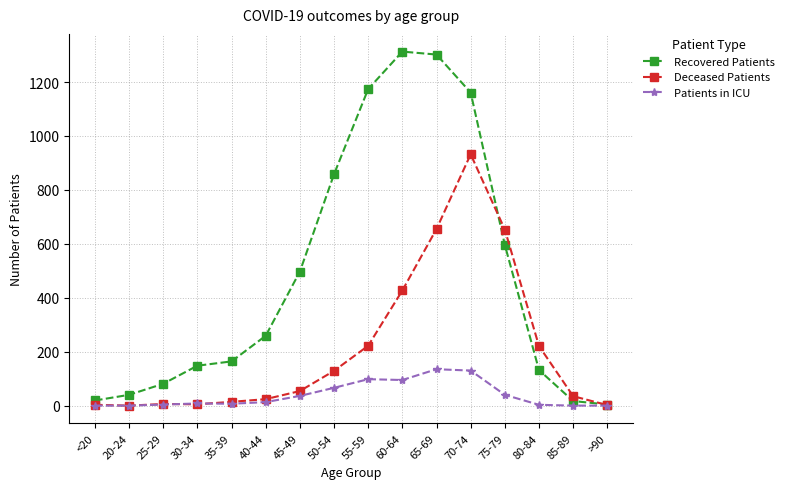

What is the label of the 4th point from the left?

30-34